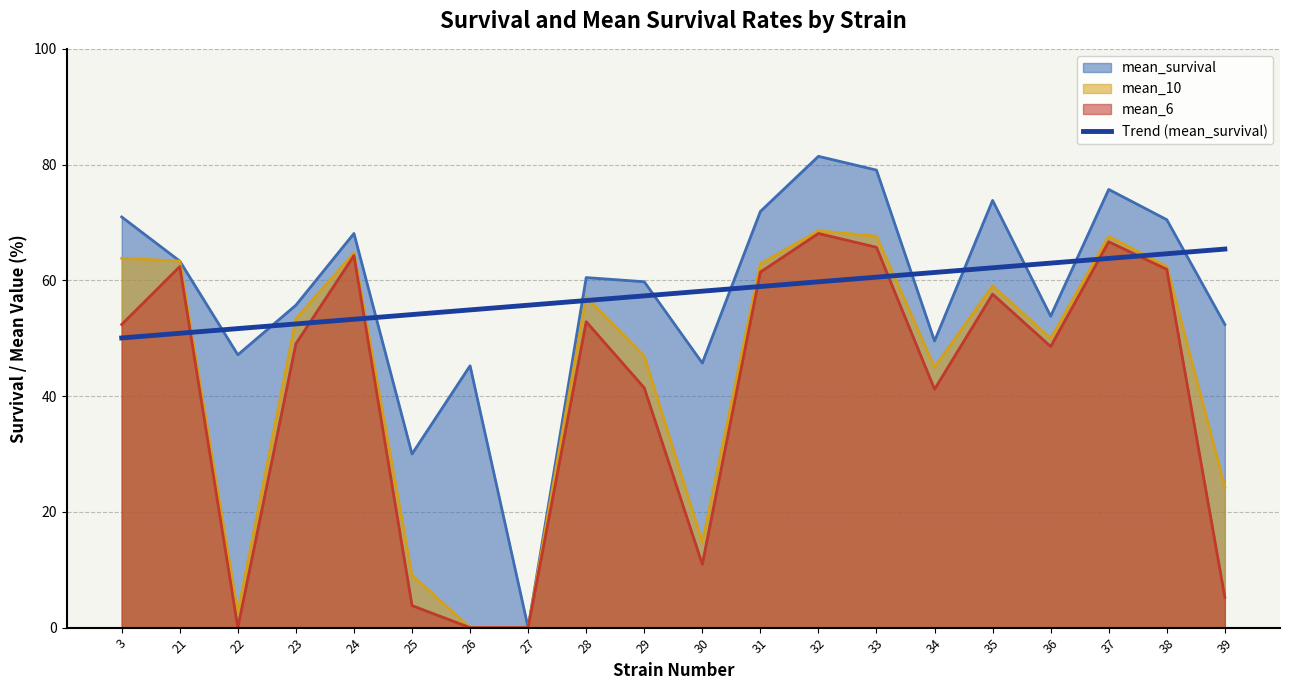

True or false: mean_survival and mean_6 cross at least once.

False